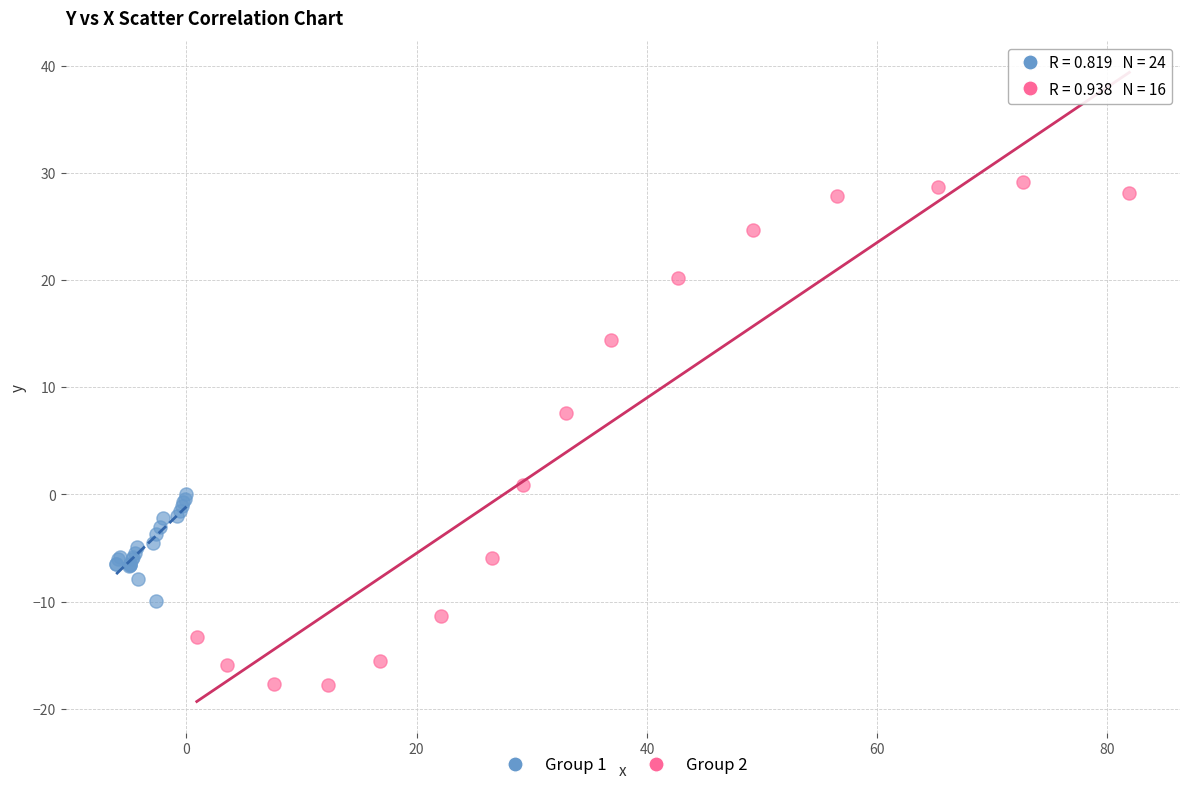

Which series contains the lowest Y value?

Group 2